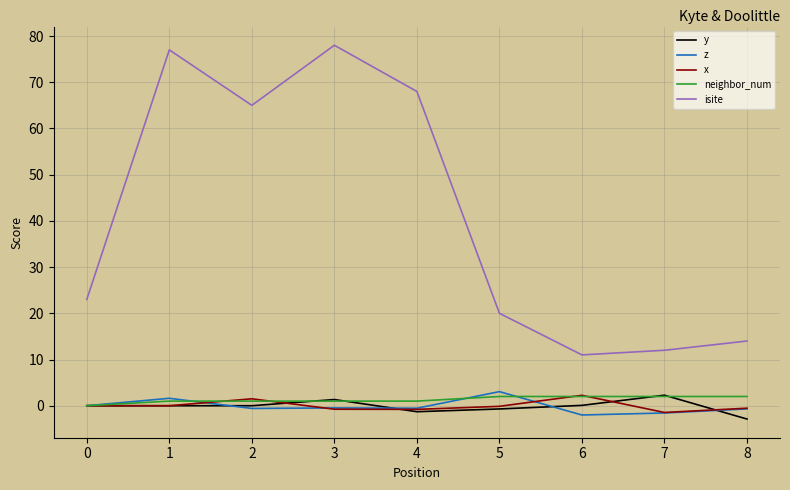

Which category has the lowest value in the y series?

8